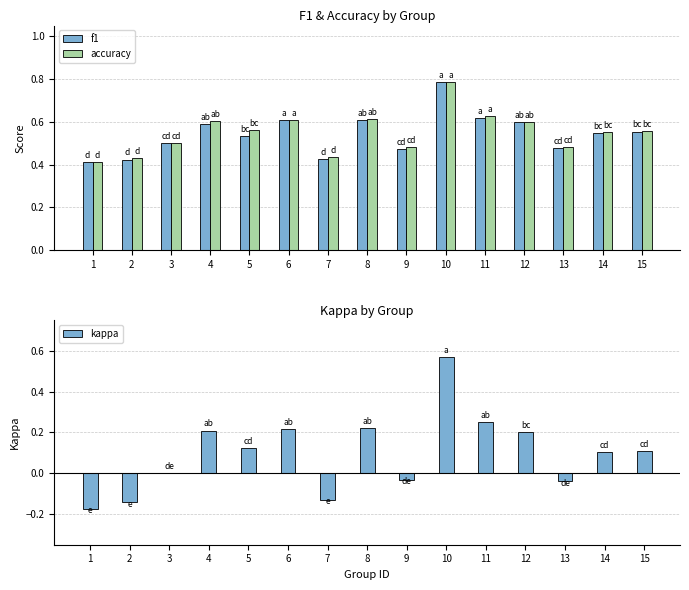

At which category is the sum across all series the highest?

10